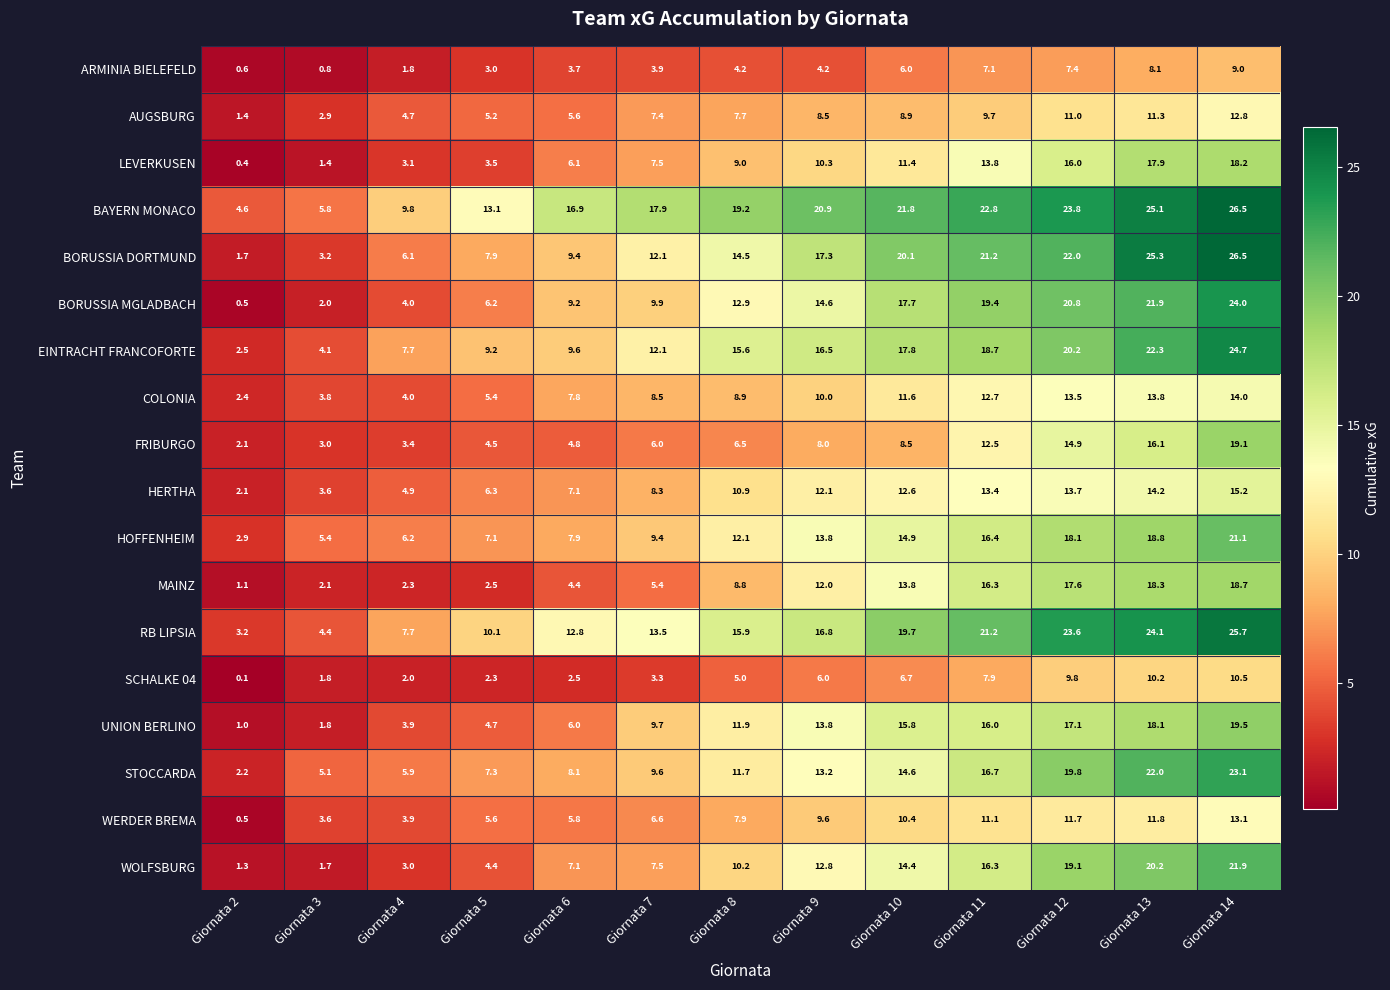

Which series has the largest range (max minus min)?

BORUSSIA DORTMUND